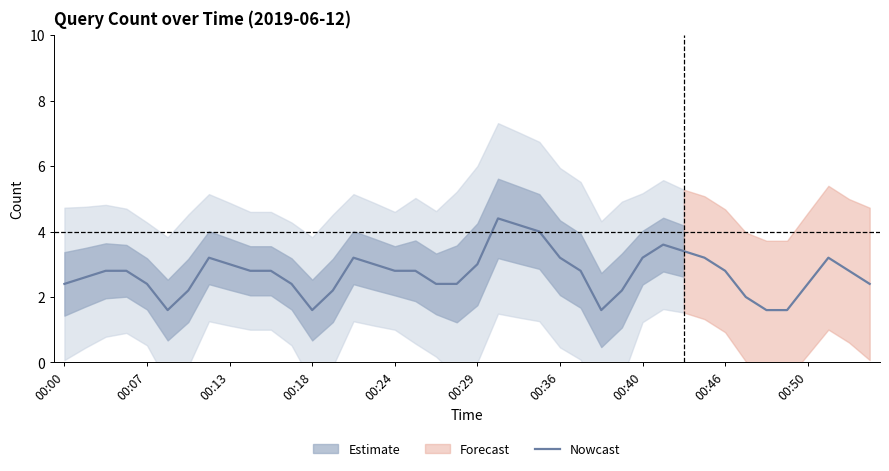

At which category does the chart reach its minimum across all series?

35